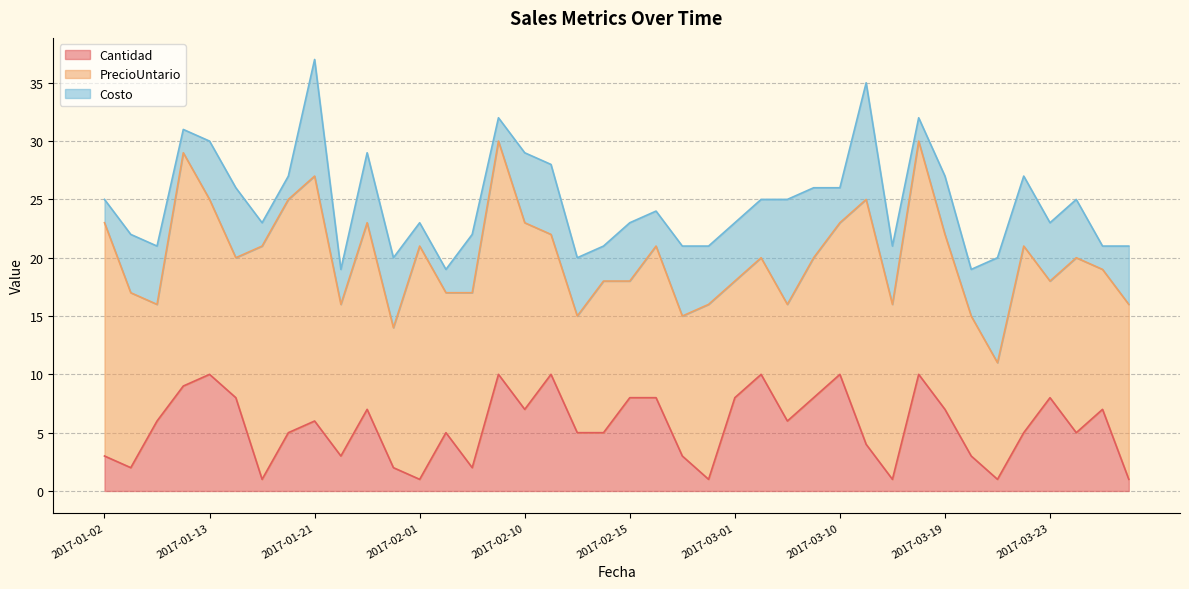

What is the difference between the PrecioUntario values at 2017-01-21 and 2017-01-14?

9